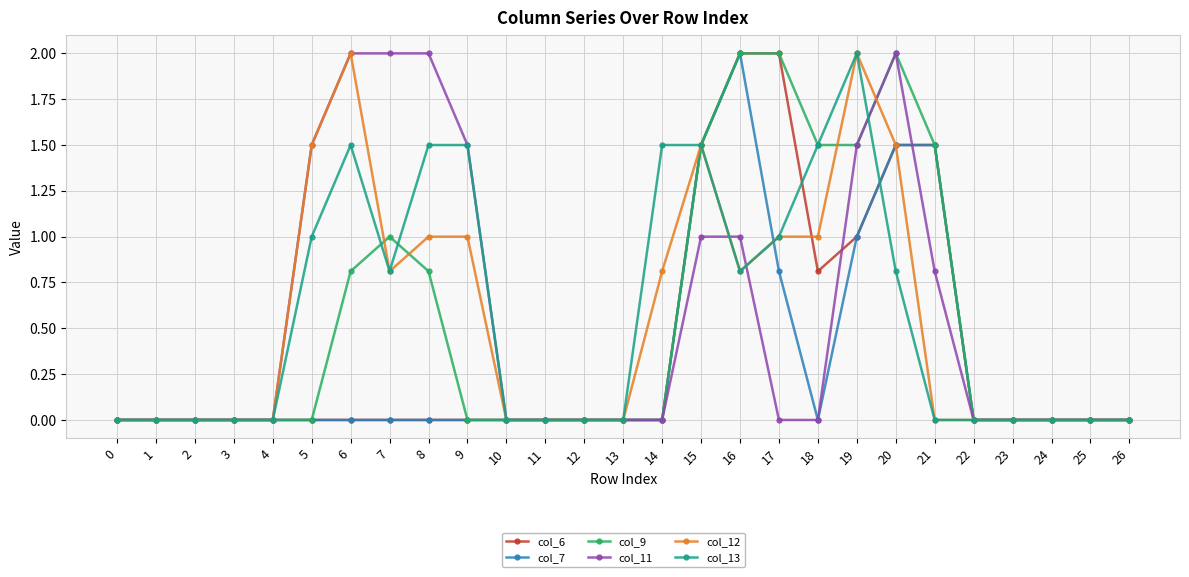

The value of col_6 at 26 is -1.3. True or false?

False